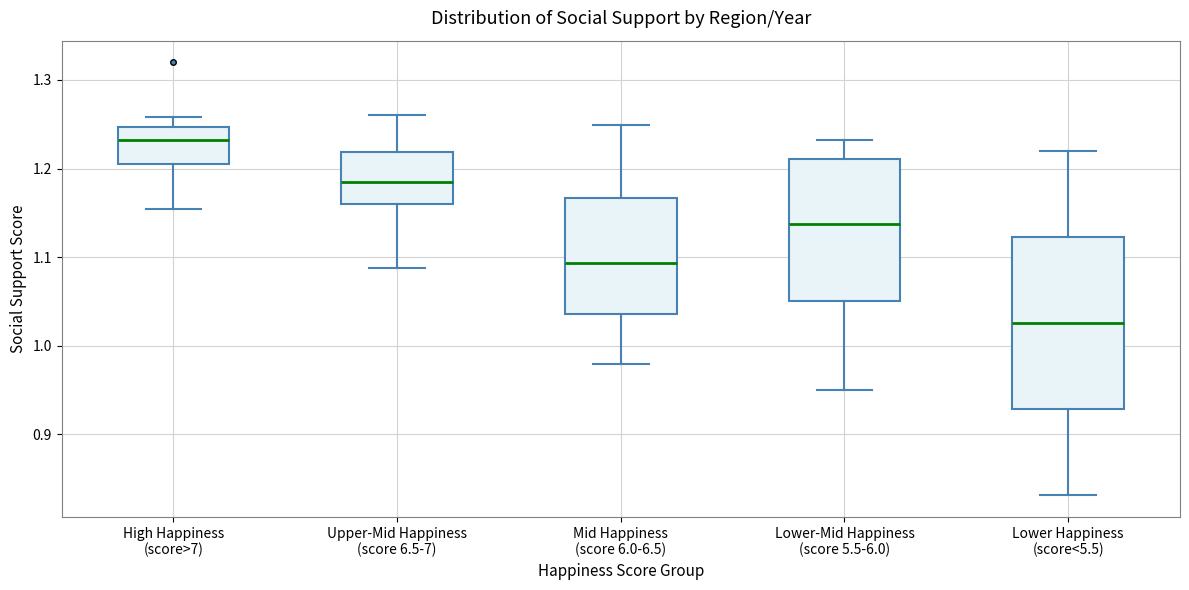

Reading left to right, transcribe this box plot: for each box, give where its median line is, the range the box spans, and where its two whiskers end, as read against the y-axis. The values are not printed on the chart, so give them approximately, as read against the axis.

High Happiness (score>7): median 1.23, box 1.21 to 1.25, whiskers 1.15 to 1.26
Upper-Mid Happiness (score 6.5-7): median 1.18, box 1.16 to 1.22, whiskers 1.09 to 1.26
Mid Happiness (score 6.0-6.5): median 1.09, box 1.04 to 1.17, whiskers 0.98 to 1.25
Lower-Mid Happiness (score 5.5-6.0): median 1.14, box 1.05 to 1.21, whiskers 0.95 to 1.23
Lower Happiness (score<5.5): median 1.03, box 0.93 to 1.12, whiskers 0.83 to 1.22